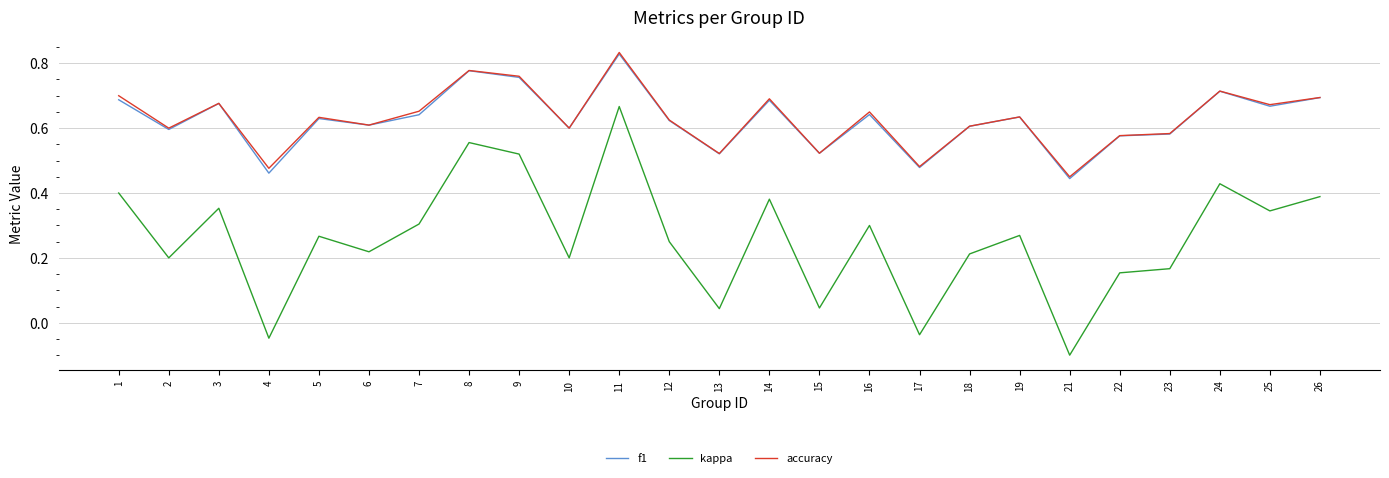

True or false: accuracy has more than 1 interior local peaks.

True